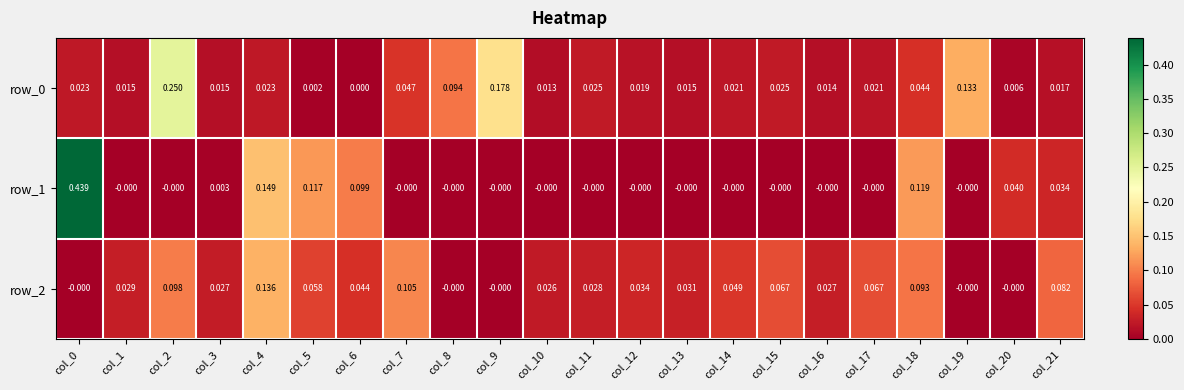

Which category has the highest value in the row_2 series?

col_4